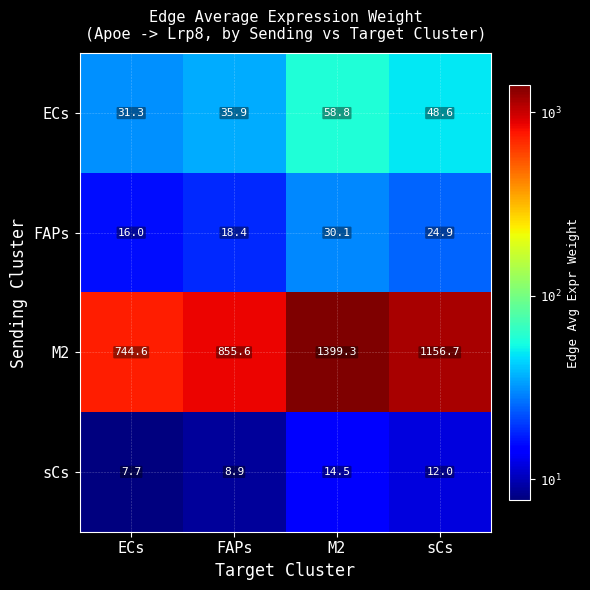

Which series has the widest spread of values?

M2